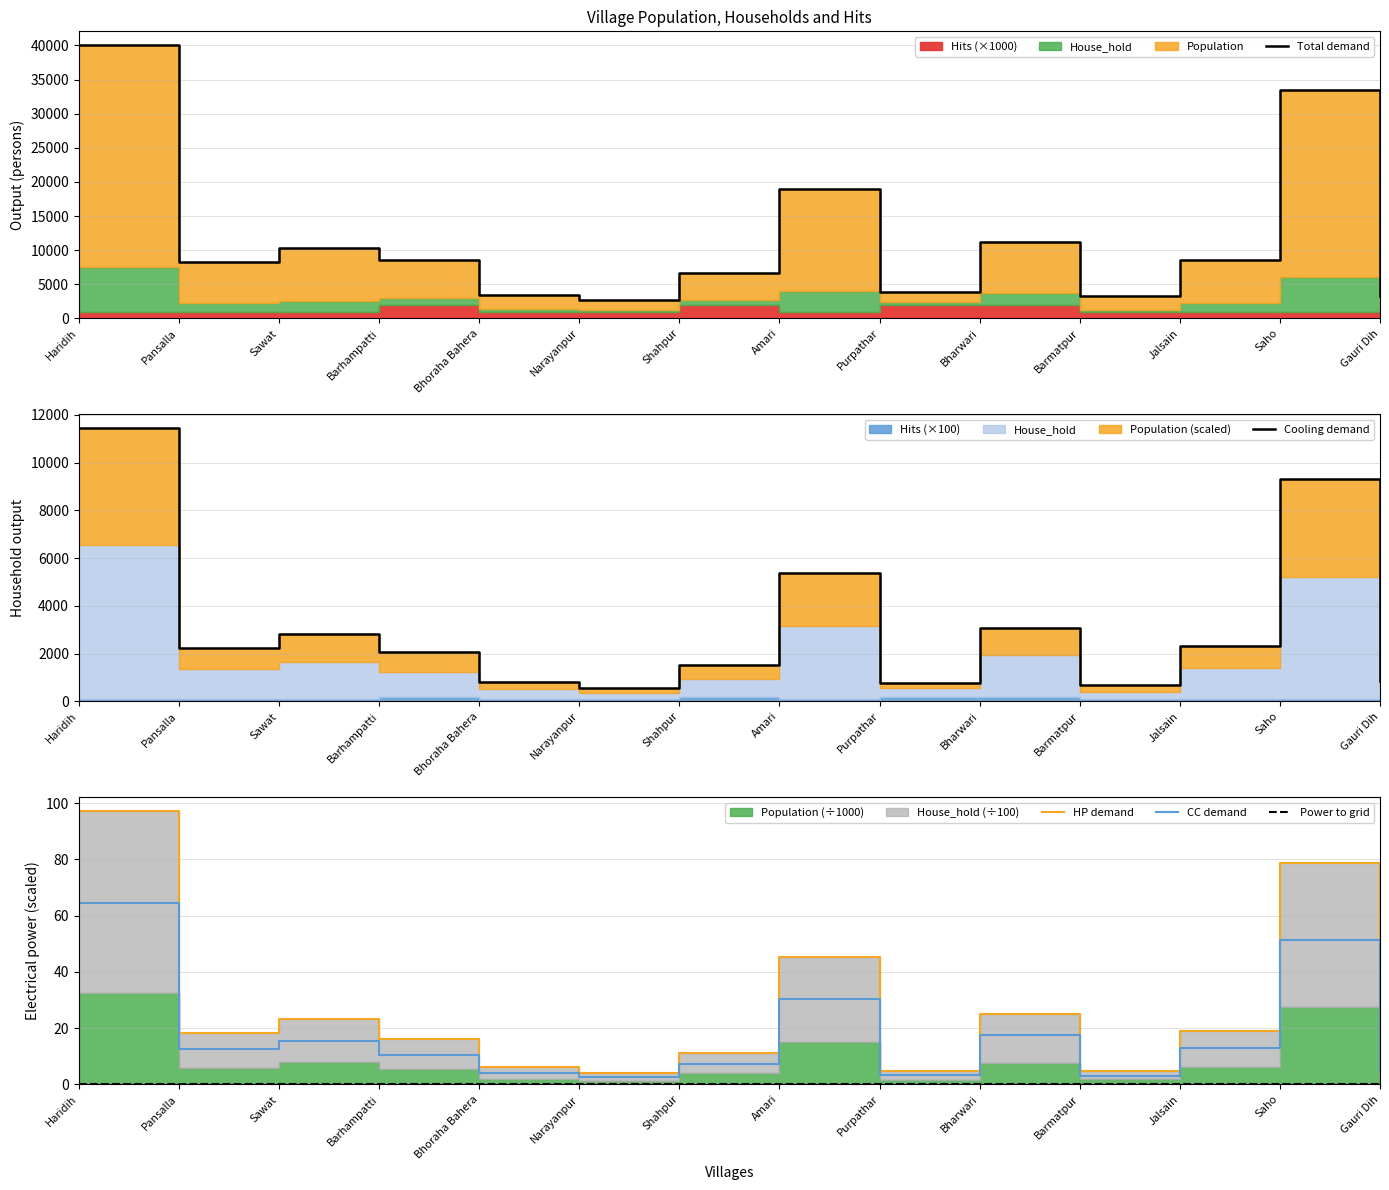

Read the CC demand value at Pansalla.

12.4